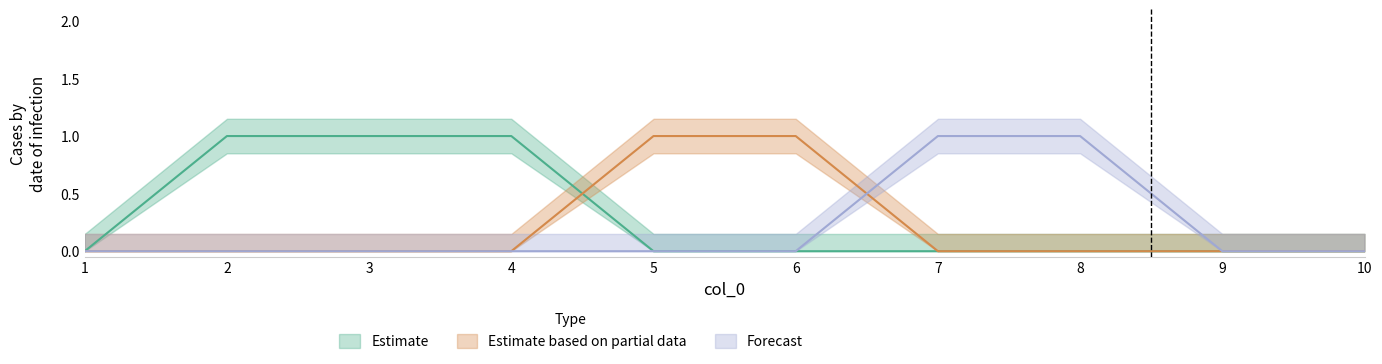

What are all the series names shown in the legend?

Estimate, Estimate based on partial data, Forecast